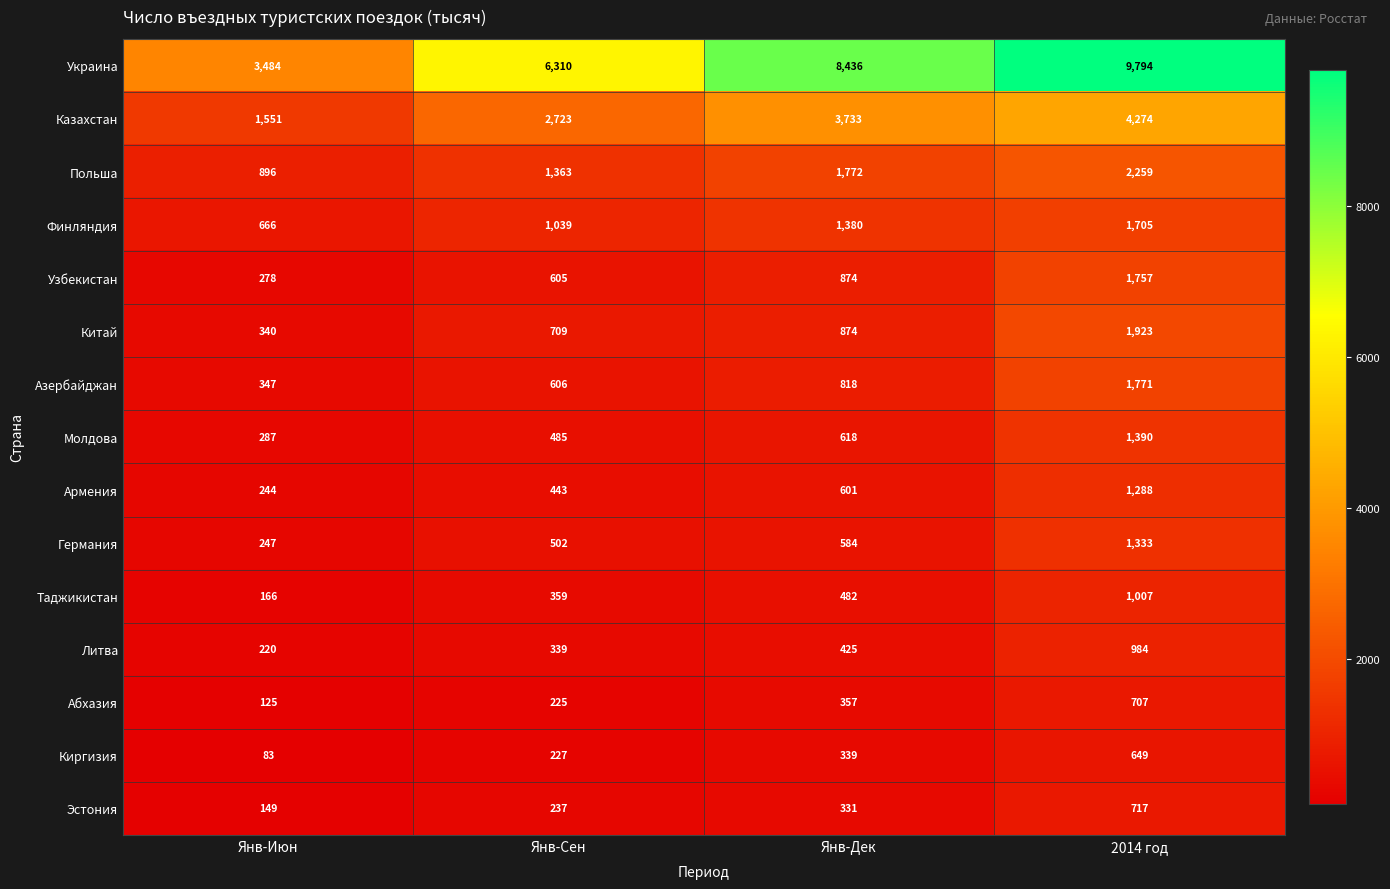

At which category is the sum across all series the highest?

2014 год